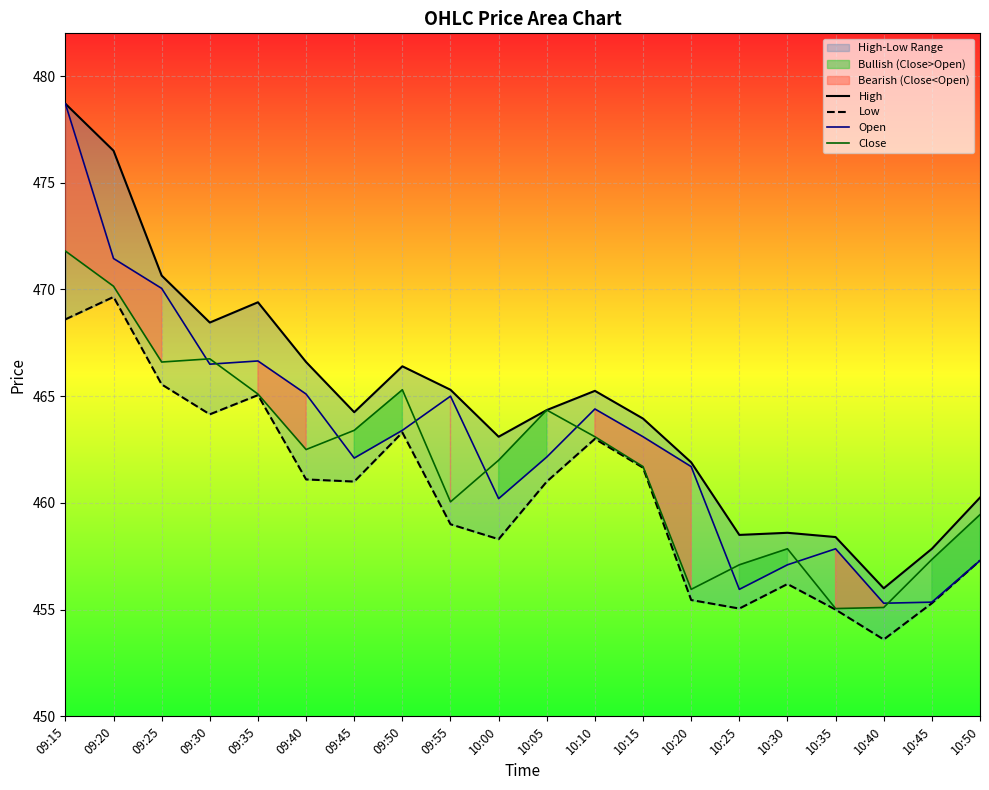

Which label corresponds to the smallest value in the chart?

10:40